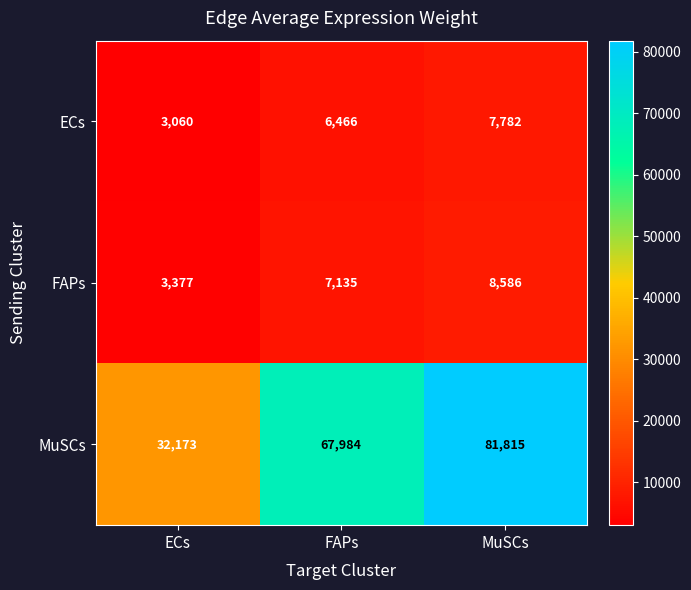

The value of ECs at MuSCs is 7782. True or false?

True